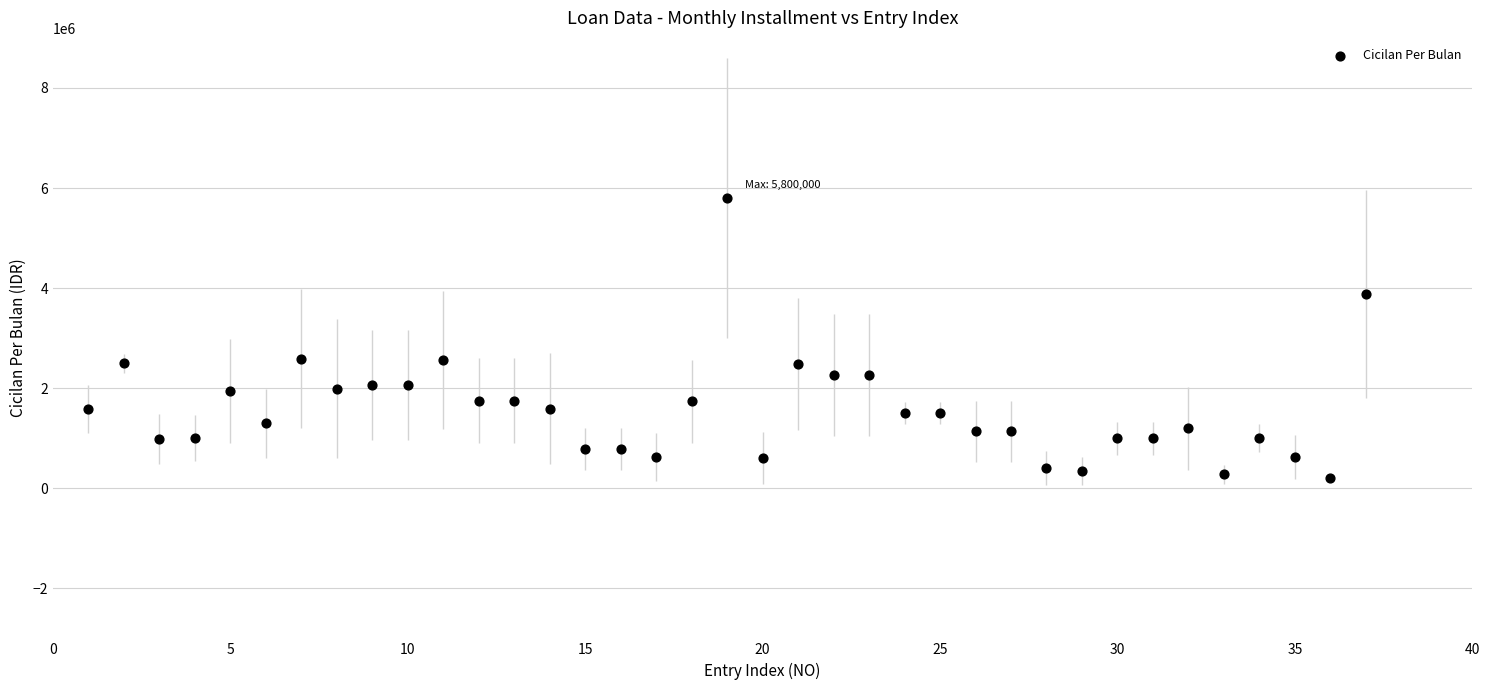

What is the range of X values (max minus min)?

36